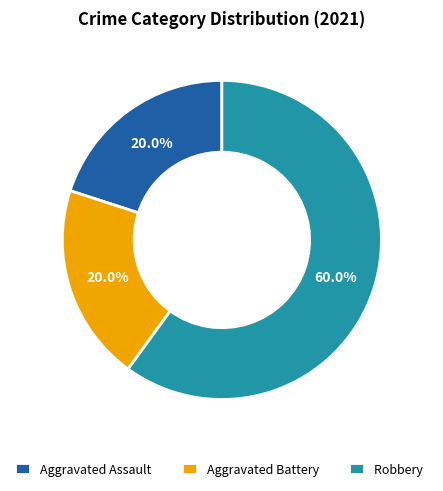

Is it true that Aggravated Battery is 20% of the pie?

True